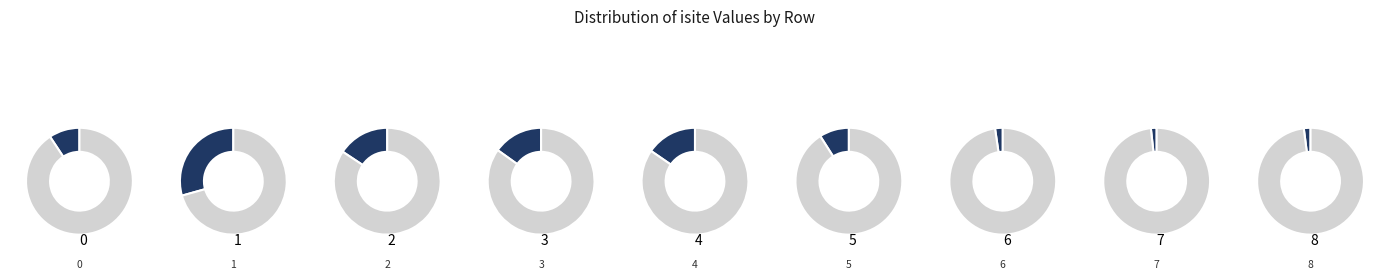

What is the change in value from 0 to 1?

+69